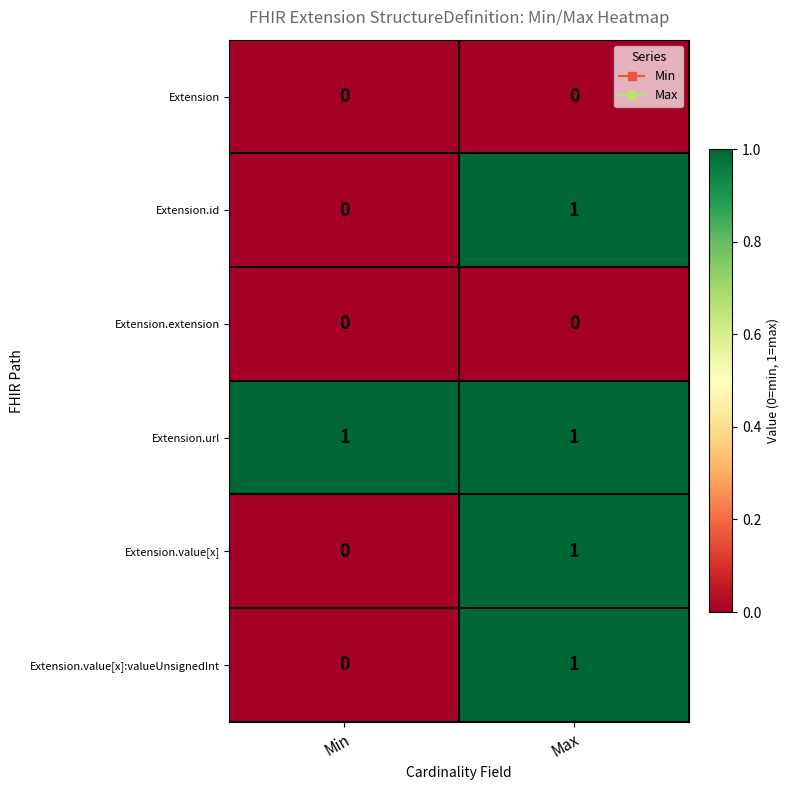

At which category is the sum across all series the highest?

Max